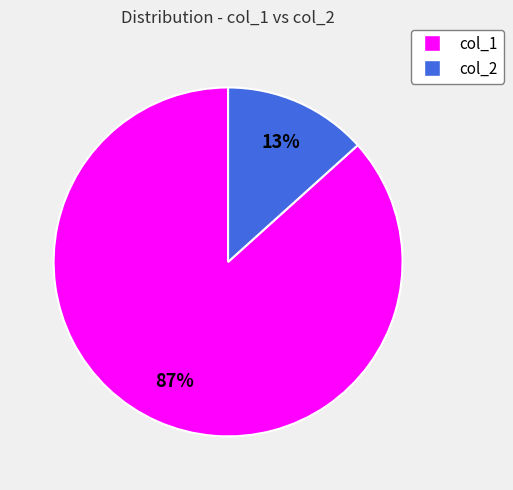

Which category has the smallest portion of the pie?

col_2